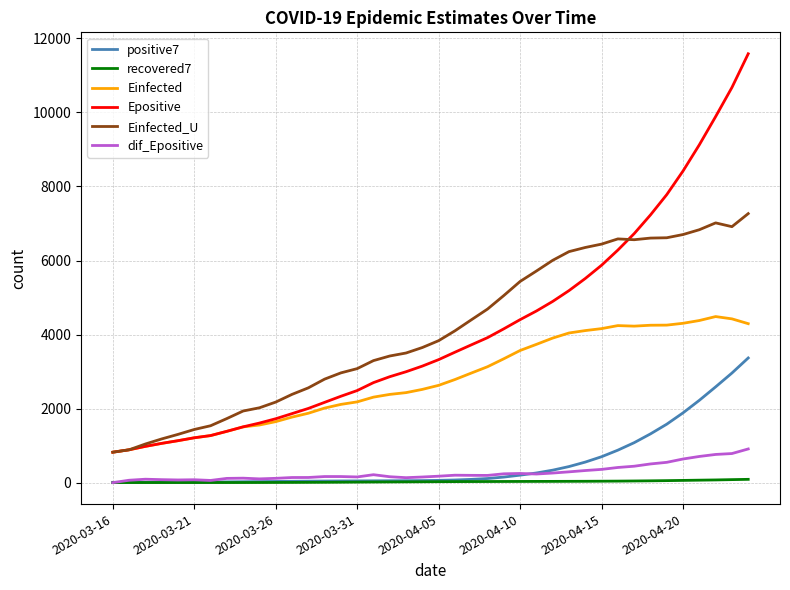

List the series in order of their peak value, lowest first.

recovered7, dif_Epositive, positive7, Einfected, Einfected_U, Epositive